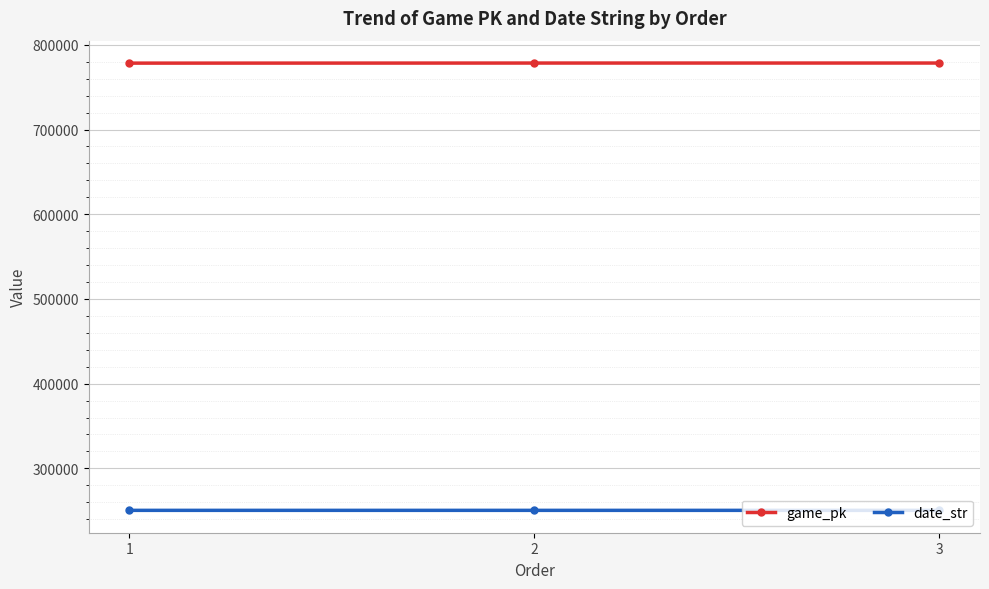

How many data points in game_pk are less than 778466?

1